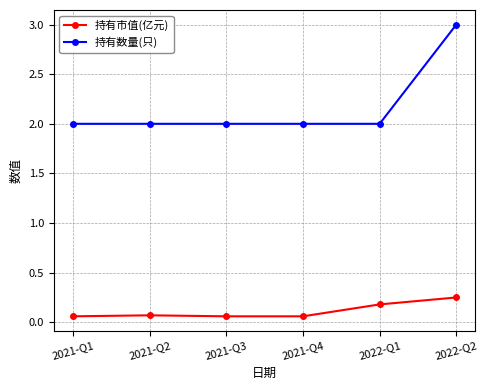

What are all the series names shown in the legend?

持有市值(亿元), 持有数量(只)